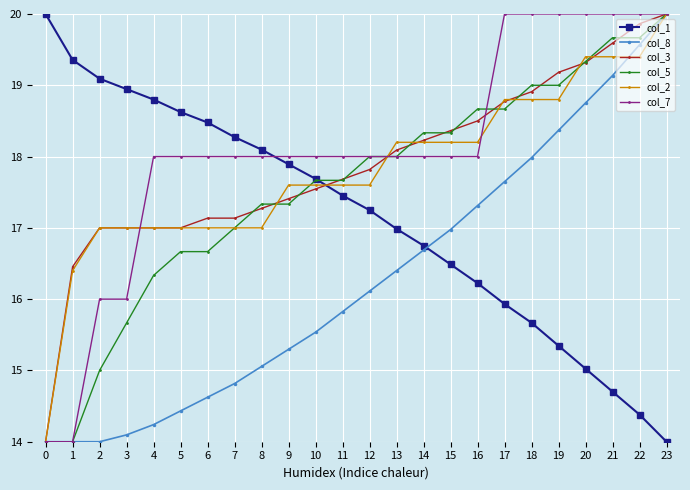

Is the value of col_2 at 19 greater than the value of col_3 at 20?

No